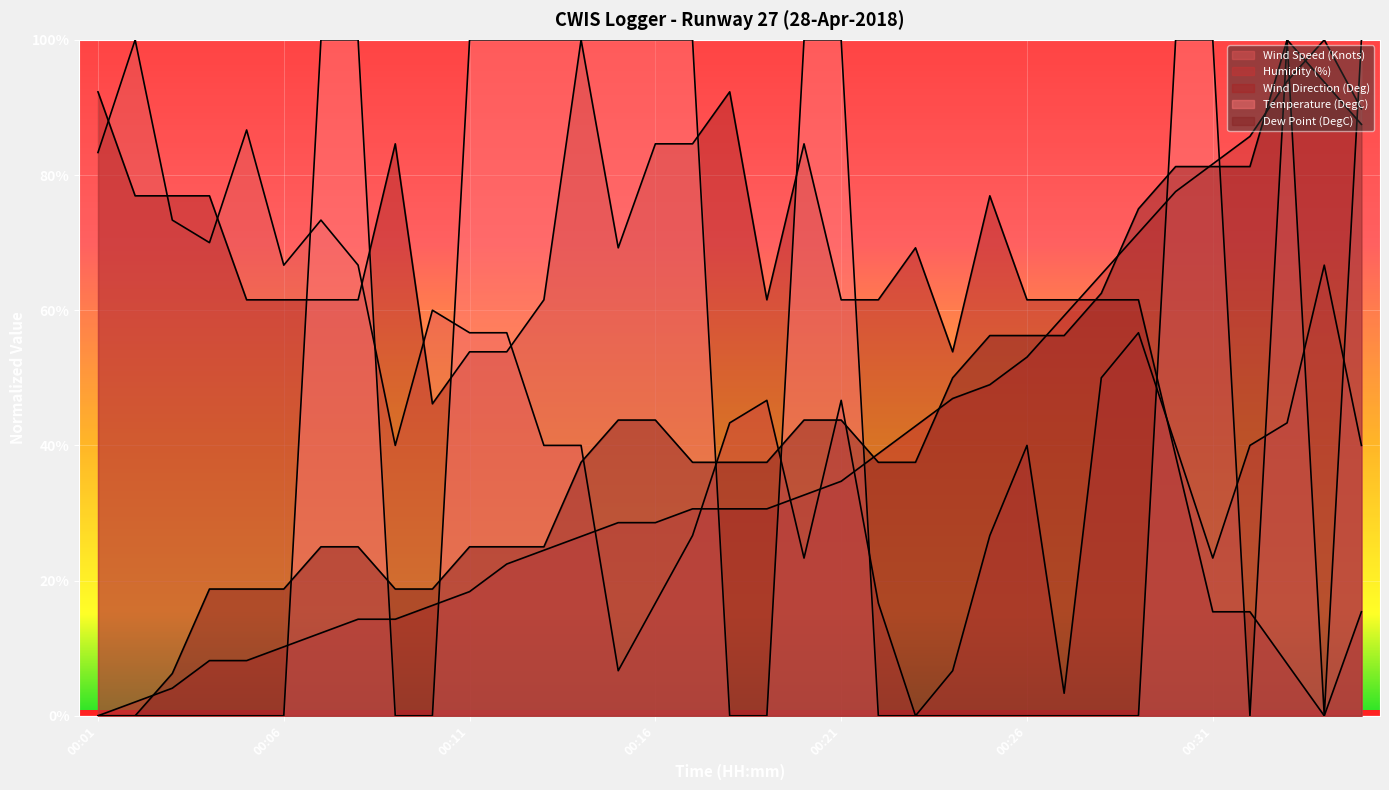

Reading right to left, extract all data points from this chart.

Wind Speed (Knots): 00:35=0.4	00:34=0.7	00:33=0.4	00:32=0.4	00:31=0.2	00:30=0.4	00:29=0.6	00:28=0.5	00:27=0.0	00:26=0.4	00:25=0.3	00:24=0.1	00:23=0.0	00:22=0.2	00:21=0.5	00:20=0.2	00:19=0.5	00:18=0.4	00:17=0.3	00:16=0.2	00:15=0.1	00:14=0.4	00:13=0.4	00:12=0.6	00:11=0.6	00:10=0.6	00:09=0.4	00:08=0.7	00:07=0.7	00:06=0.7	00:05=0.9	00:04=0.7	00:03=0.7	00:02=1.0	00:01=0.8
Humidity (%): 00:35=0.9	00:34=1.0	00:33=0.9	00:32=0.9	00:31=0.8	00:30=0.8	00:29=0.7	00:28=0.7	00:27=0.6	00:26=0.5	00:25=0.5	00:24=0.5	00:23=0.4	00:22=0.4	00:21=0.3	00:20=0.3	00:19=0.3	00:18=0.3	00:17=0.3	00:16=0.3	00:15=0.3	00:14=0.3	00:13=0.2	00:12=0.2	00:11=0.2	00:10=0.2	00:09=0.1	00:08=0.1	00:07=0.1	00:06=0.1	00:05=0.1	00:04=0.1	00:03=0.0	00:02=0.0	00:01=0.0
Wind Direction (Deg): 00:35=0.2	00:34=0.0	00:33=0.1	00:32=0.2	00:31=0.2	00:30=0.4	00:29=0.6	00:28=0.6	00:27=0.6	00:26=0.6	00:25=0.8	00:24=0.5	00:23=0.7	00:22=0.6	00:21=0.6	00:20=0.8	00:19=0.6	00:18=0.9	00:17=0.8	00:16=0.8	00:15=0.7	00:14=1.0	00:13=0.6	00:12=0.5	00:11=0.5	00:10=0.5	00:09=0.8	00:08=0.6	00:07=0.6	00:06=0.6	00:05=0.6	00:04=0.8	00:03=0.8	00:02=0.8	00:01=0.9
Temperature (DegC): 00:35=1.0	00:34=0.0	00:33=1.0	00:32=0.0	00:31=1.0	00:30=1.0	00:29=0.0	00:28=0.0	00:27=0.0	00:26=0.0	00:25=0.0	00:24=0.0	00:23=0.0	00:22=0.0	00:21=1.0	00:20=1.0	00:19=0.0	00:18=0.0	00:17=1.0	00:16=1.0	00:15=1.0	00:14=1.0	00:13=1.0	00:12=1.0	00:11=1.0	00:10=0.0	00:09=0.0	00:08=1.0	00:07=1.0	00:06=0.0	00:05=0.0	00:04=0.0	00:03=0.0	00:02=0.0	00:01=0.0
Dew Point (DegC): 00:35=0.9	00:34=0.9	00:33=1.0	00:32=0.8	00:31=0.8	00:30=0.8	00:29=0.8	00:28=0.6	00:27=0.6	00:26=0.6	00:25=0.6	00:24=0.5	00:23=0.4	00:22=0.4	00:21=0.4	00:20=0.4	00:19=0.4	00:18=0.4	00:17=0.4	00:16=0.4	00:15=0.4	00:14=0.4	00:13=0.2	00:12=0.2	00:11=0.2	00:10=0.2	00:09=0.2	00:08=0.2	00:07=0.2	00:06=0.2	00:05=0.2	00:04=0.2	00:03=0.1	00:02=0.0	00:01=0.0